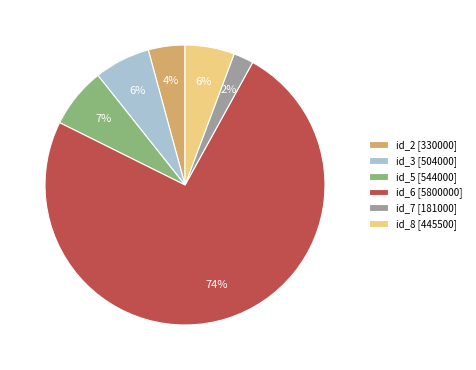

Do id_2 [330000] and id_8 [445500] together represent more than half of the pie?

No